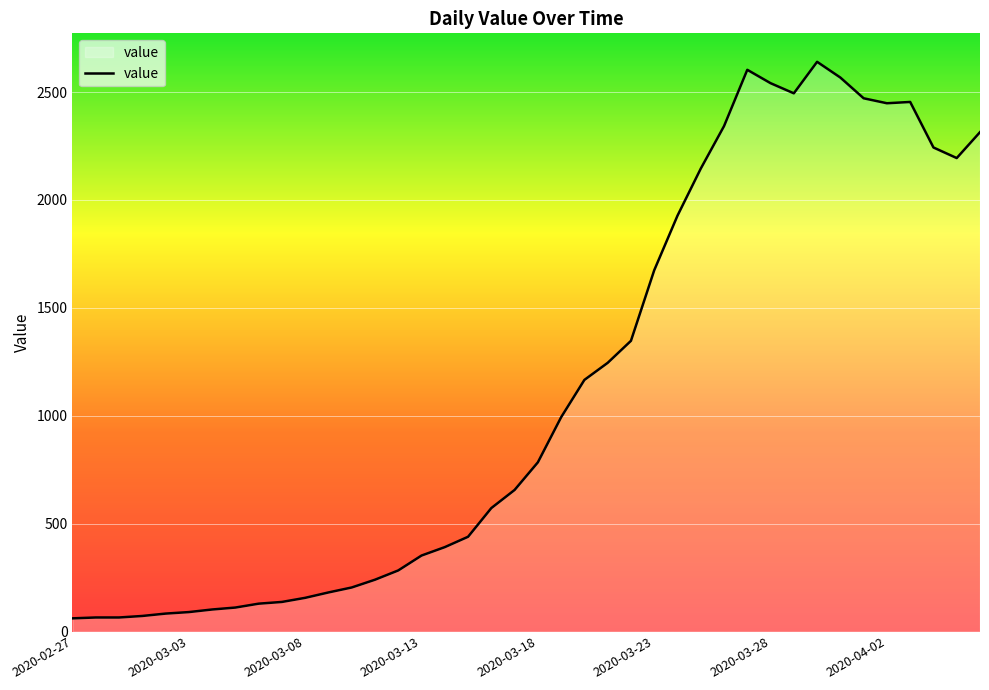

What is the maximum value shown in the chart?

2640